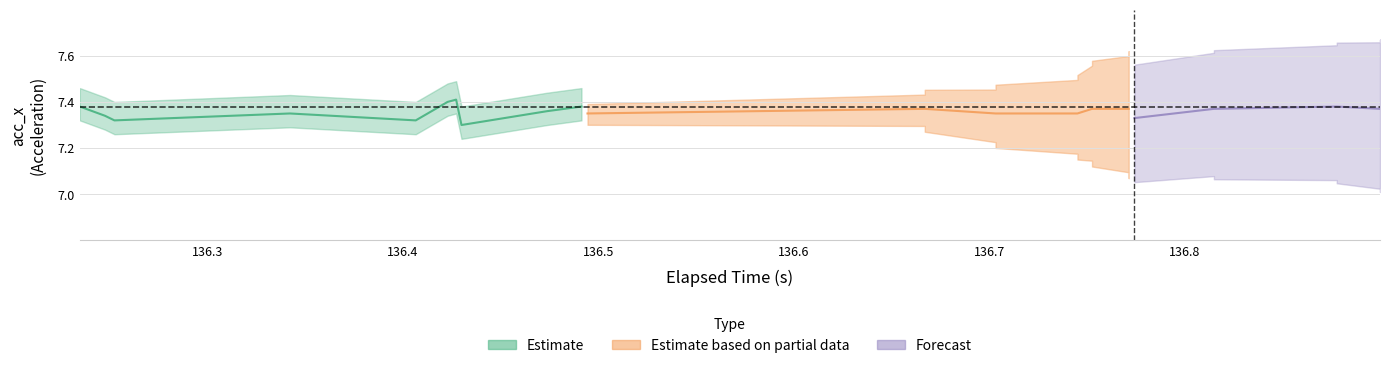

The acc_z series shows 9.9 at 28. True or false?

False